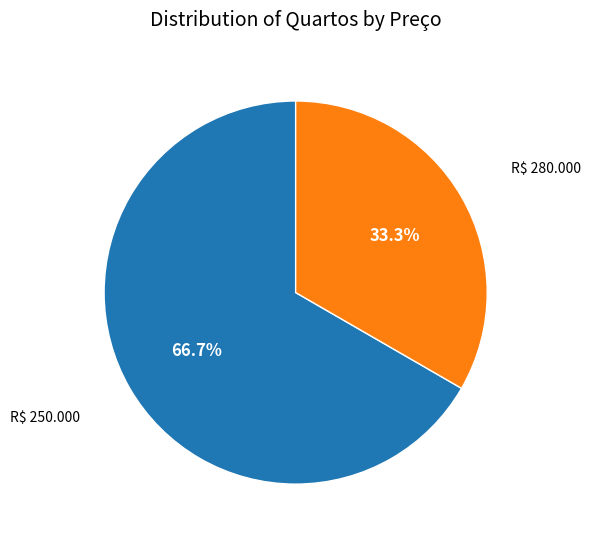

Is there a majority slice in this chart?

Yes